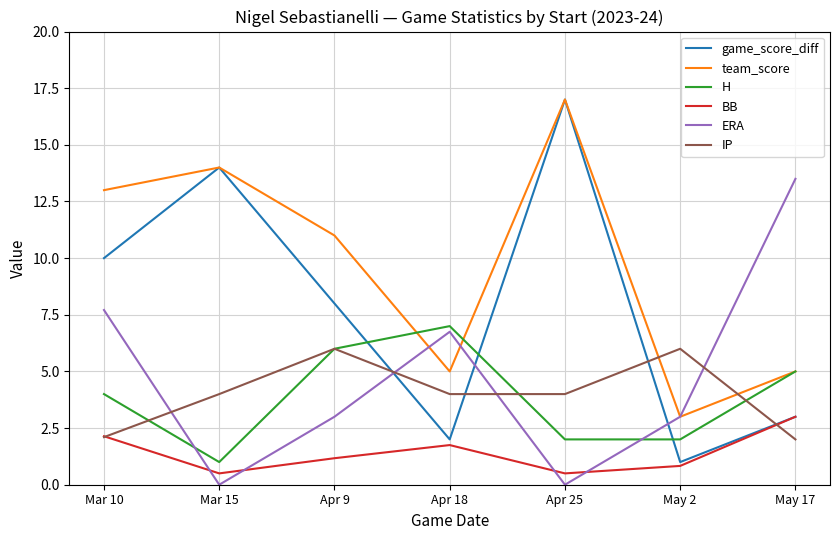

After their last crossing, which series has the higher values: H or ERA?

ERA